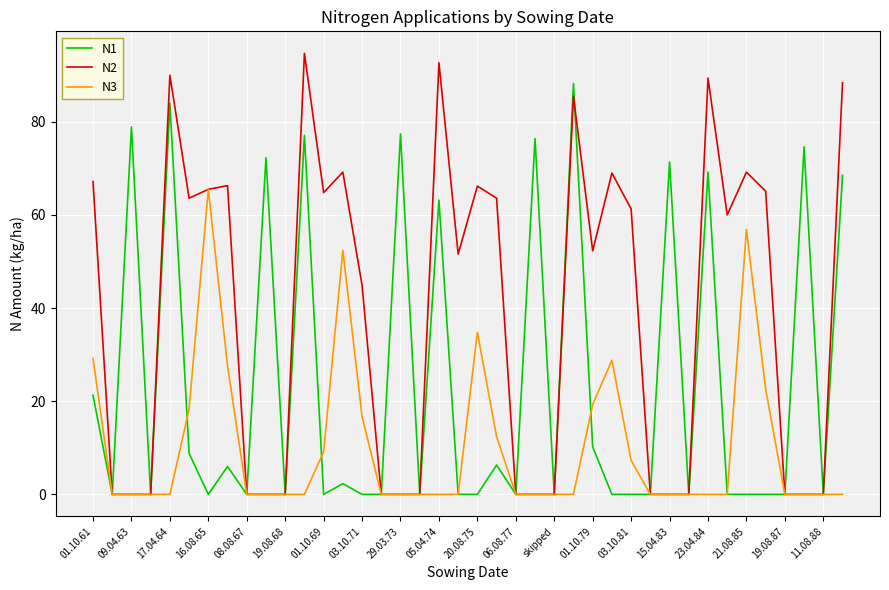

What is the maximum value shown in the chart?

94.7